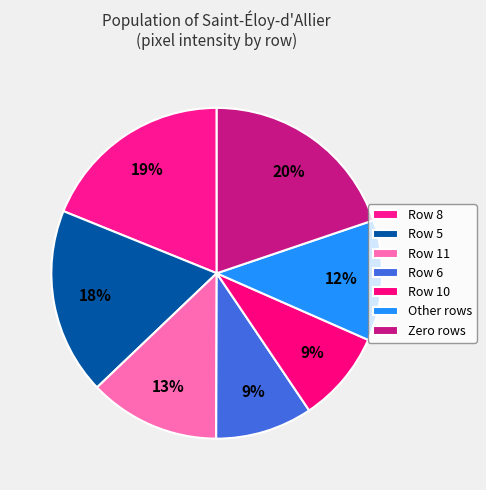

How many slices are in this pie chart?

7